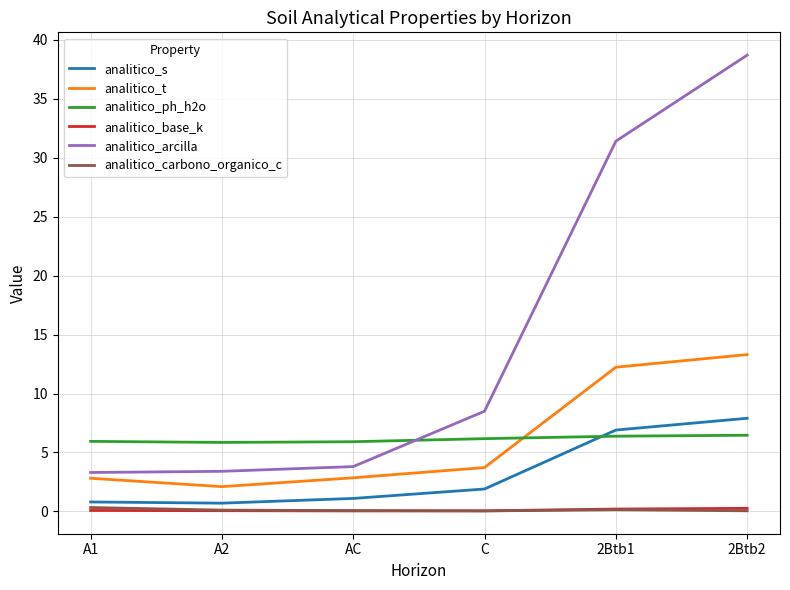

At which category is the sum across all series the highest?

2Btb2